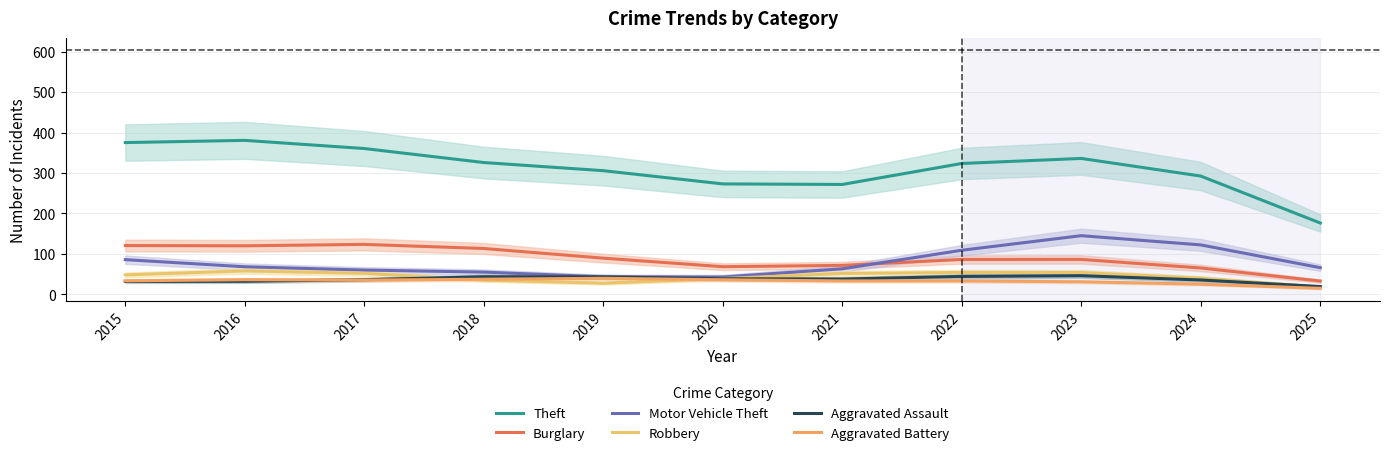

List the series in order of their peak value, highest first.

Theft, Motor Vehicle Theft, Burglary, Robbery, Aggravated Assault, Aggravated Battery